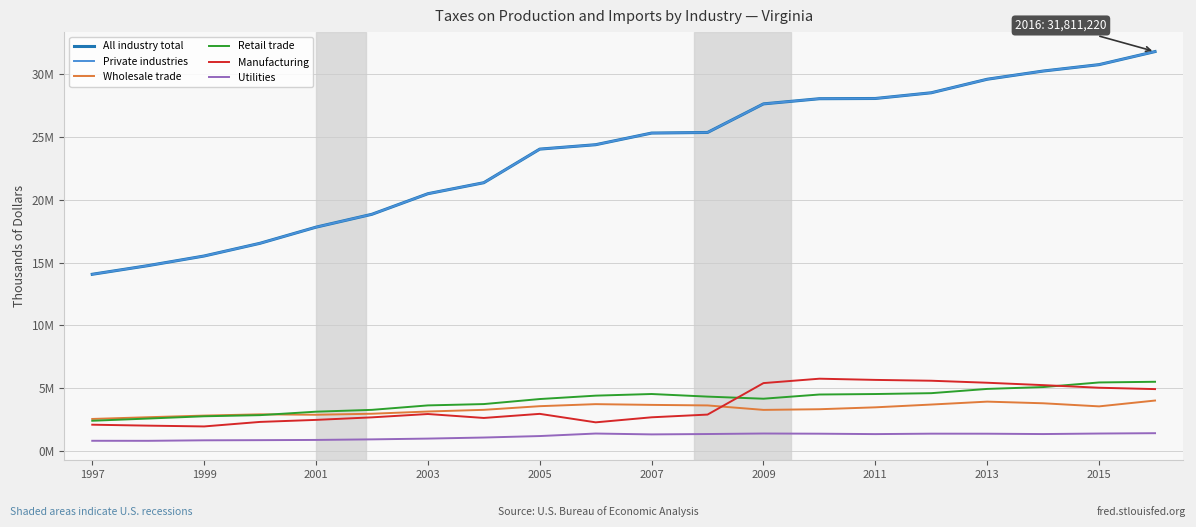

True or false: Wholesale trade and All industry total cross at least once.

False